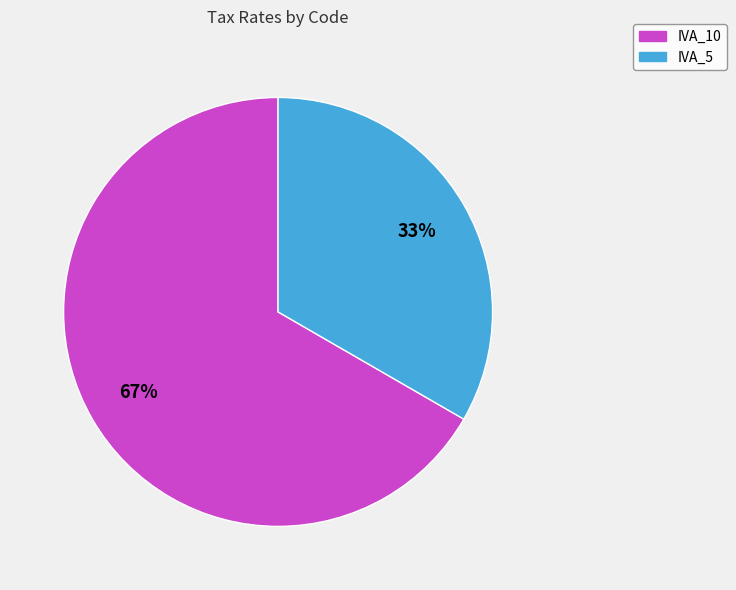

To the nearest percent, what is the combined percentage of IVA_10 and IVA_5?

100%